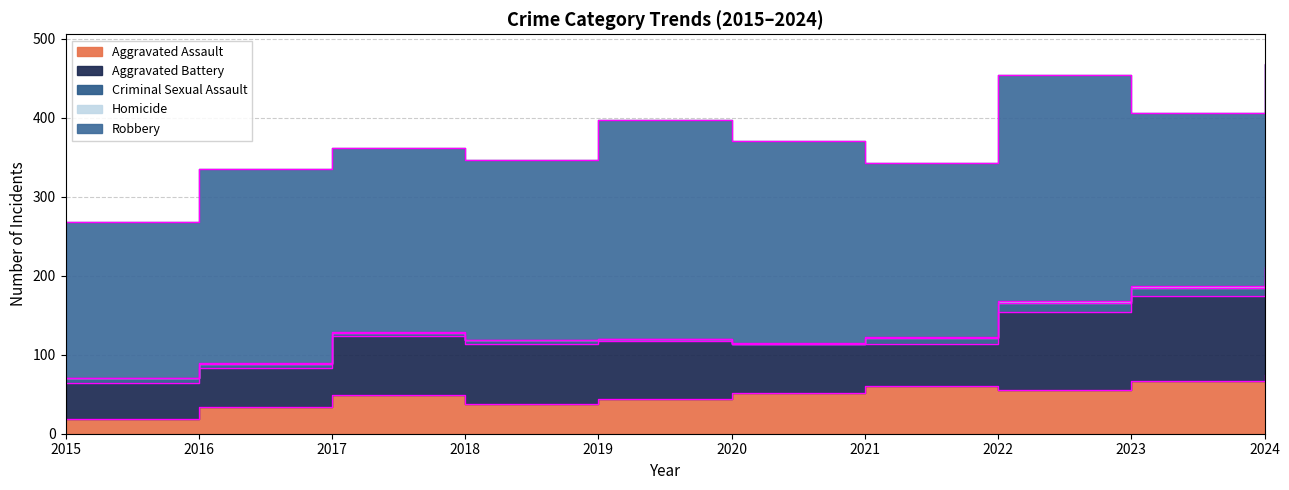

Is it true that Aggravated Battery equals 49 at 2016?

True